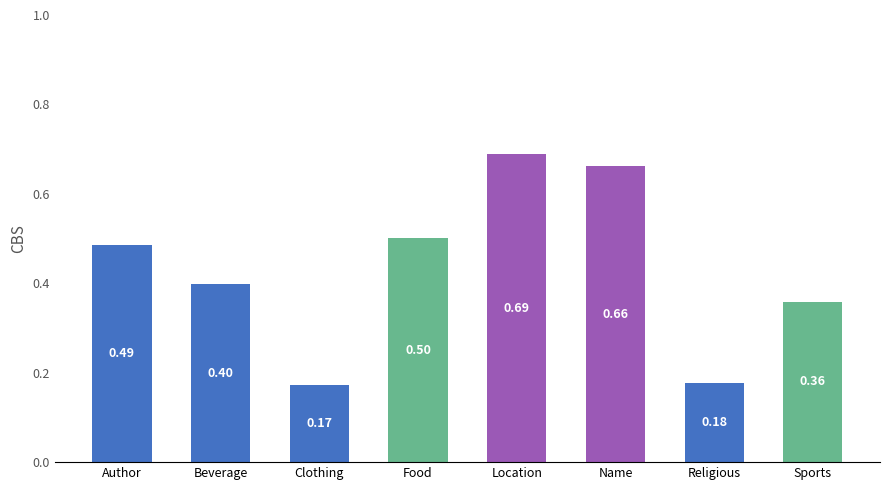

What is the label of the 7th bar from the right?

Beverage